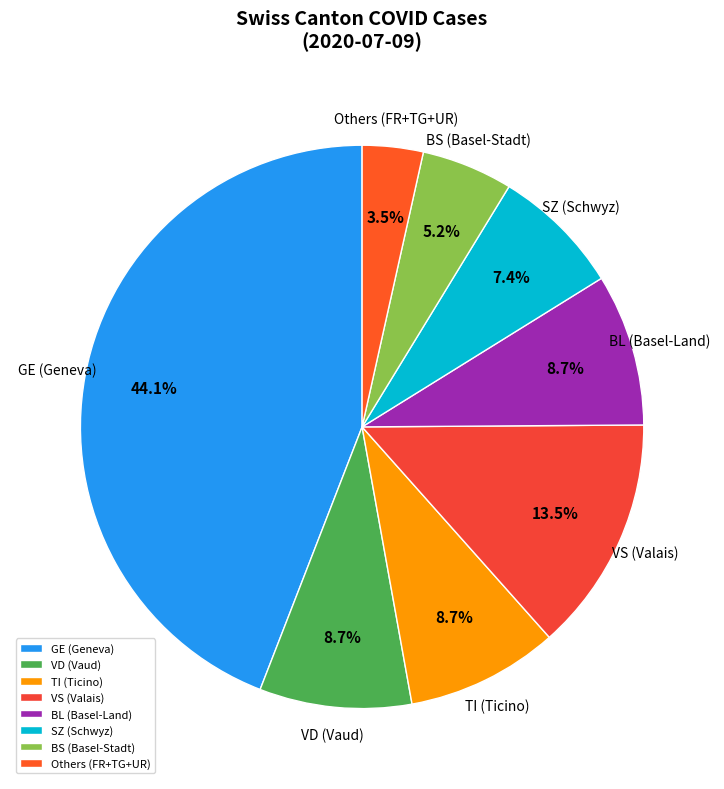

Is the sum of TI (Ticino) and BL (Basel-Land) greater than half?

No